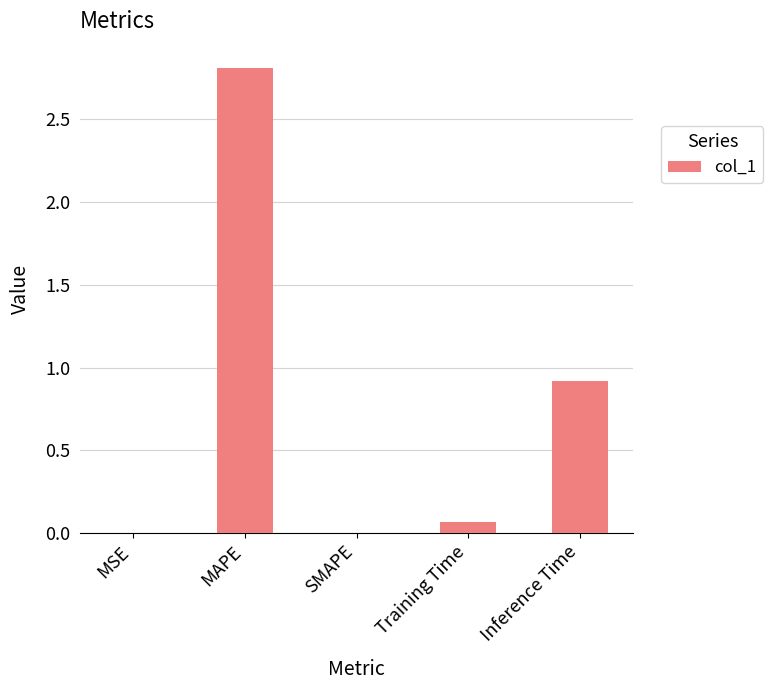

Where is the data nearest to the value 1?

Inference Time